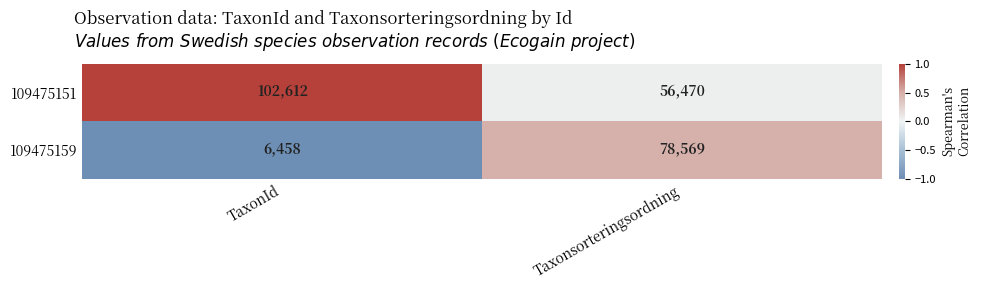

What is the difference between the maximum and minimum values in the 109475159 series?

72111